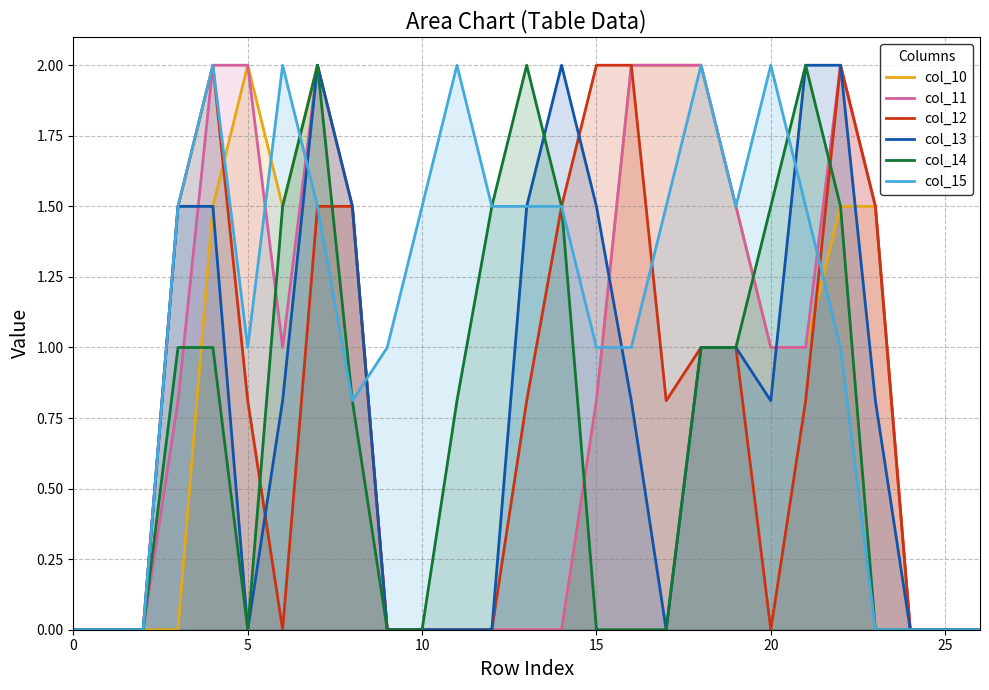

Is it true that col_13 equals -1.0 at 25?

False